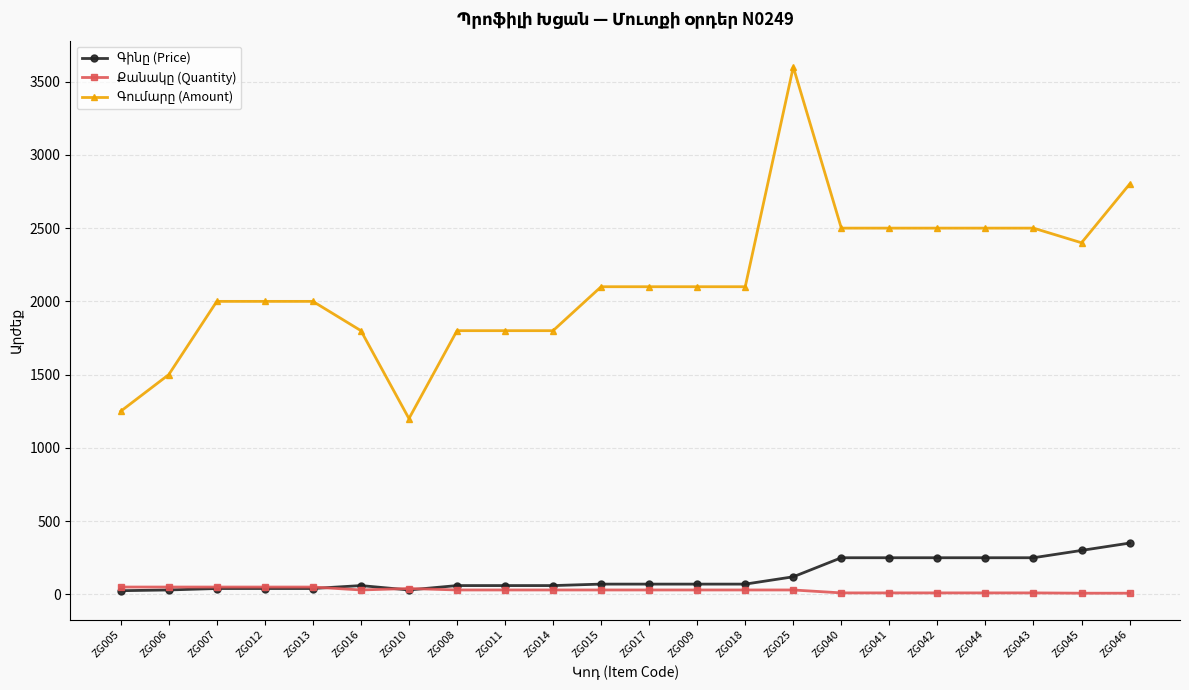

What is the difference between the highest and lowest values at ZG008?

1770